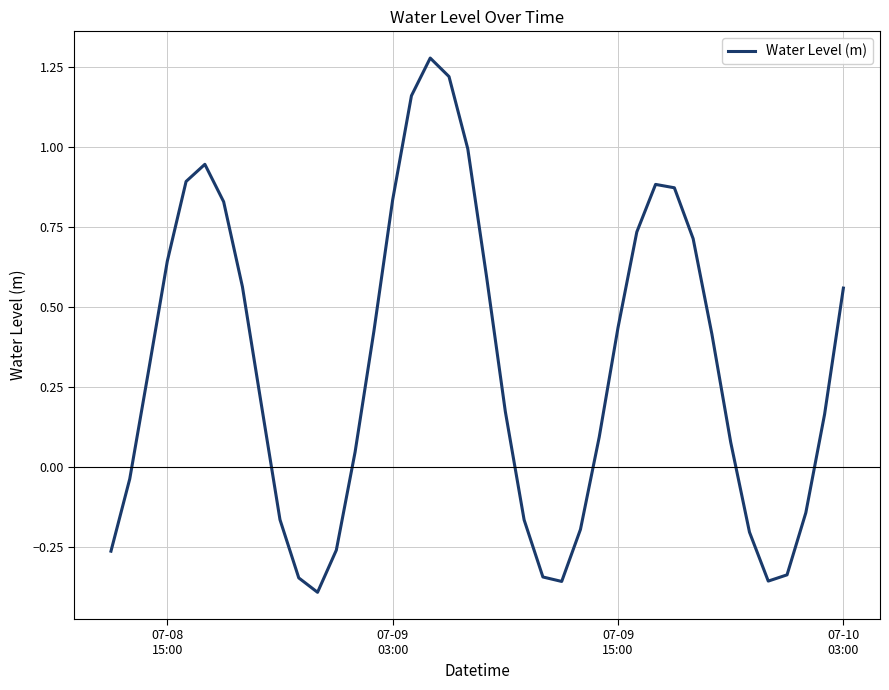

What is the difference between the maximum and minimum values?

1.7